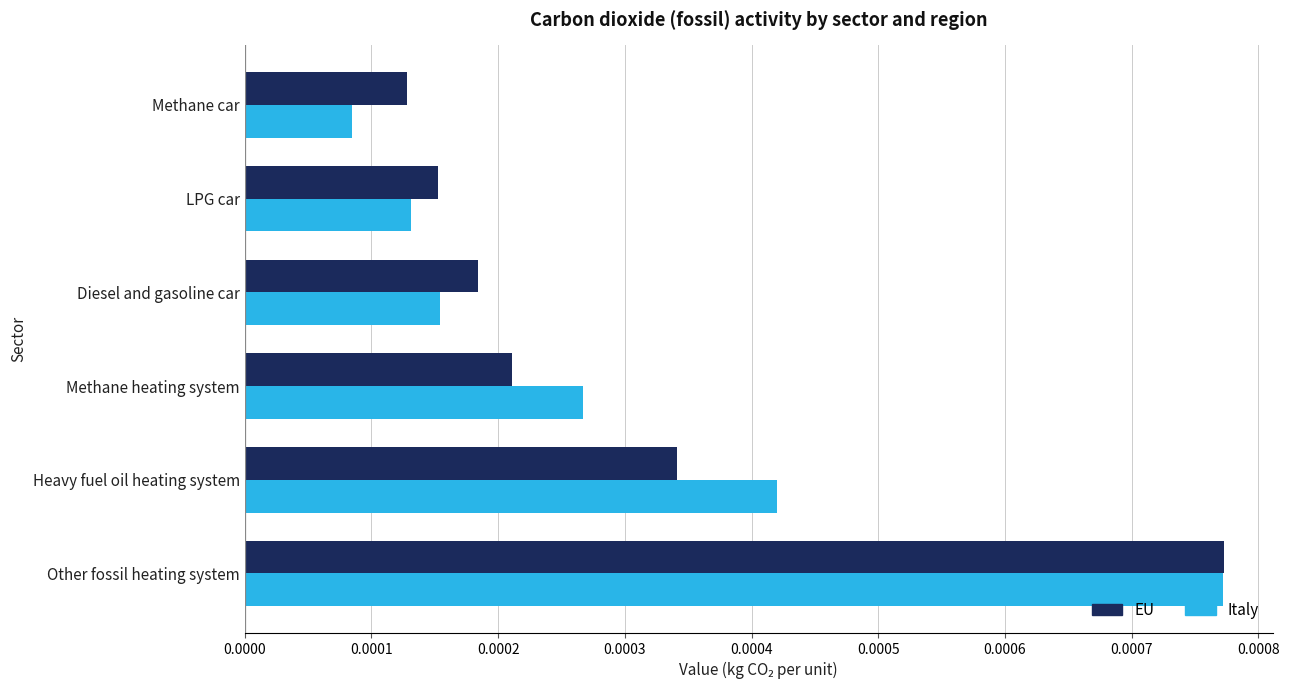

At how many categories does at least one series exceed 0?

6